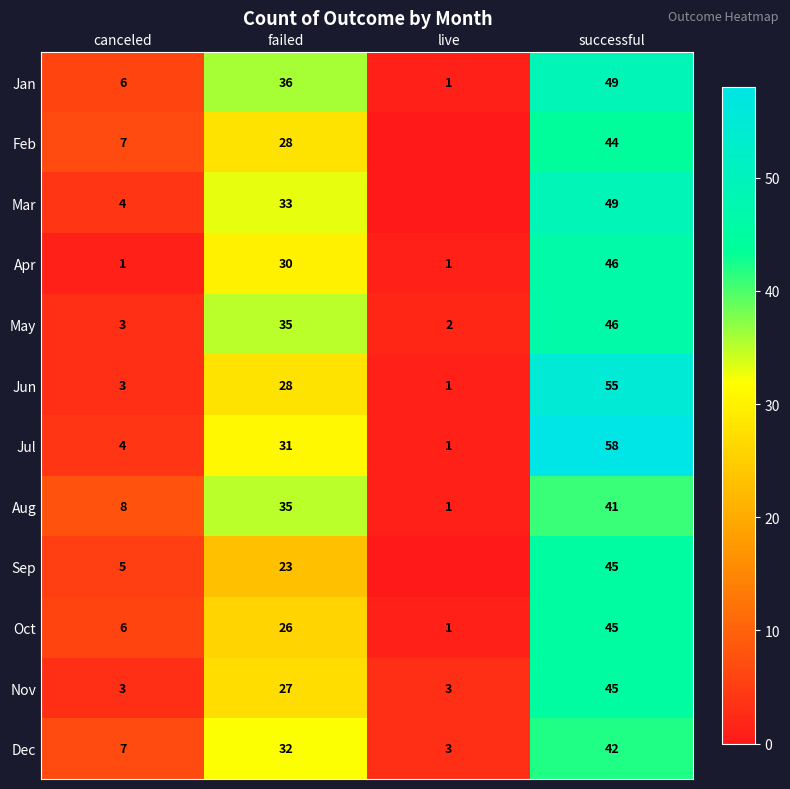

Read the Jan value at canceled, to the nearest 10.

10